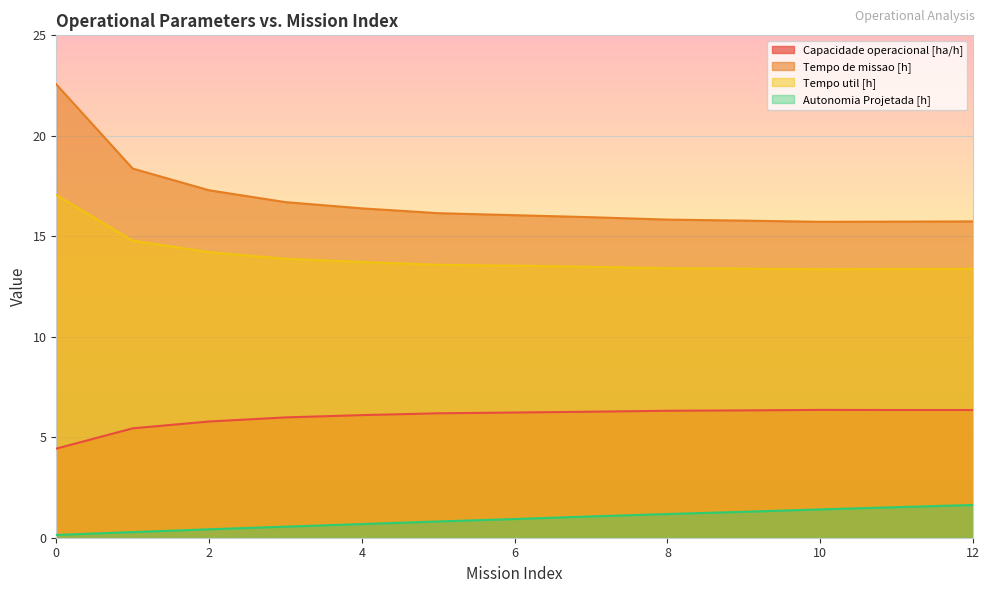

How many categories are shown in the chart?

13